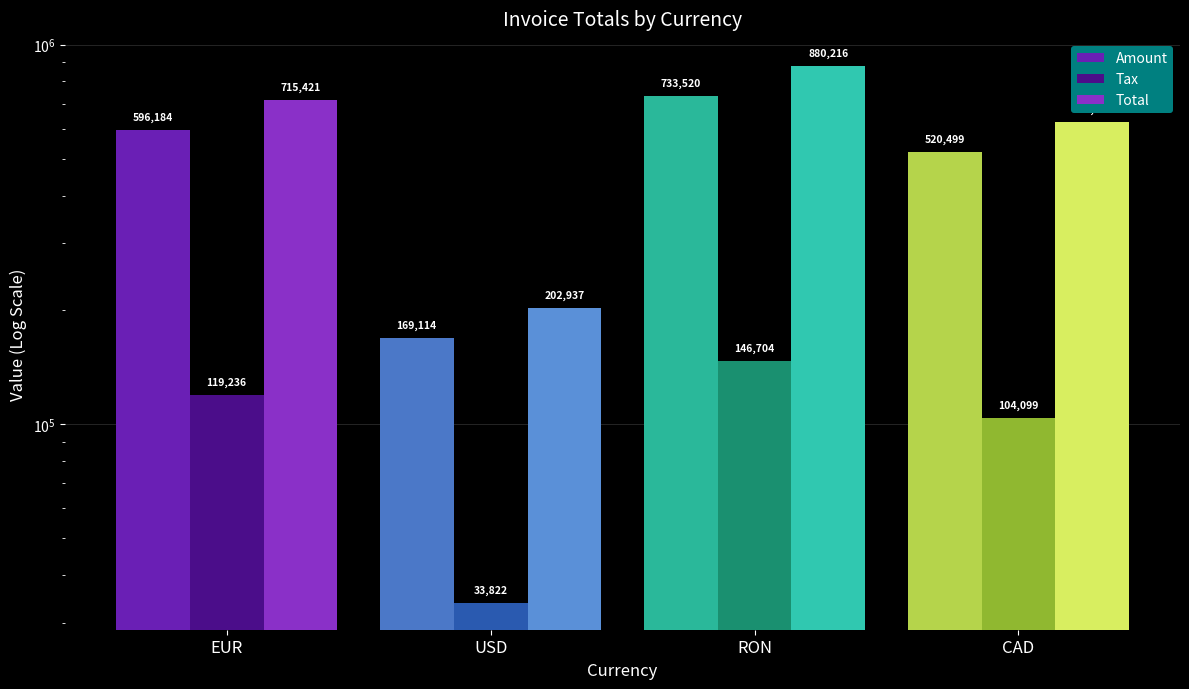

Where is Tax nearest to the value 90263?

CAD